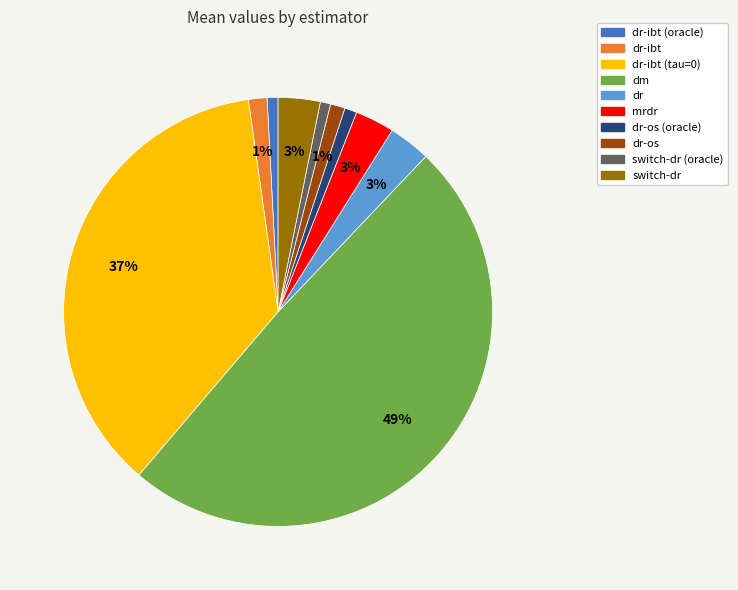

Does switch-dr (oracle) represent more than half of the total?

No